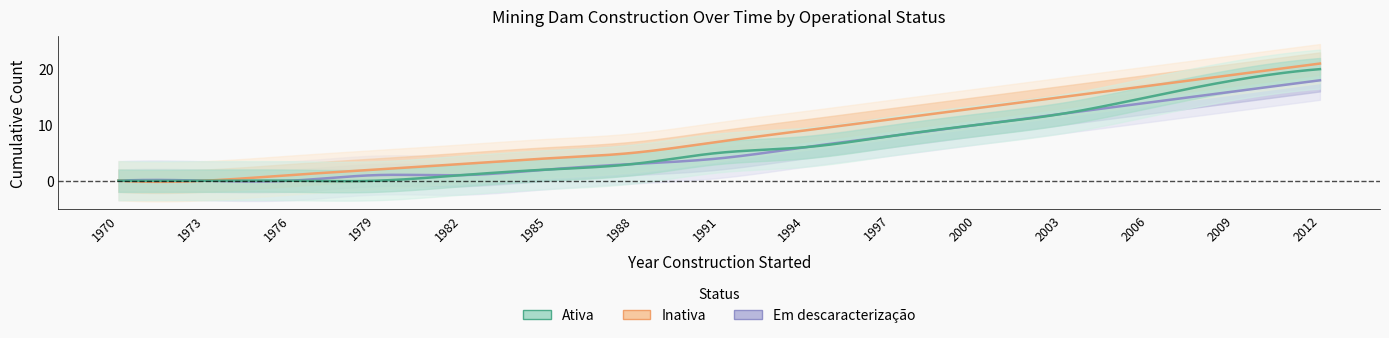

Reading left to right, what are all the values shown in this chart?

Ativa: 1970=0	1973=0	1976=0	1979=0	1982=1	1985=2	1988=3	1991=5	1994=6	1997=8	2000=10	2003=12	2006=15	2009=18	2012=20
Inativa: 1970=0	1973=0	1976=1	1979=2	1982=3	1985=4	1988=5	1991=7	1994=9	1997=11	2000=13	2003=15	2006=17	2009=19	2012=21
Em descaracterizacao: 1970=0	1973=0	1976=0	1979=1	1982=1	1985=2	1988=3	1991=4	1994=6	1997=8	2000=10	2003=12	2006=14	2009=16	2012=18